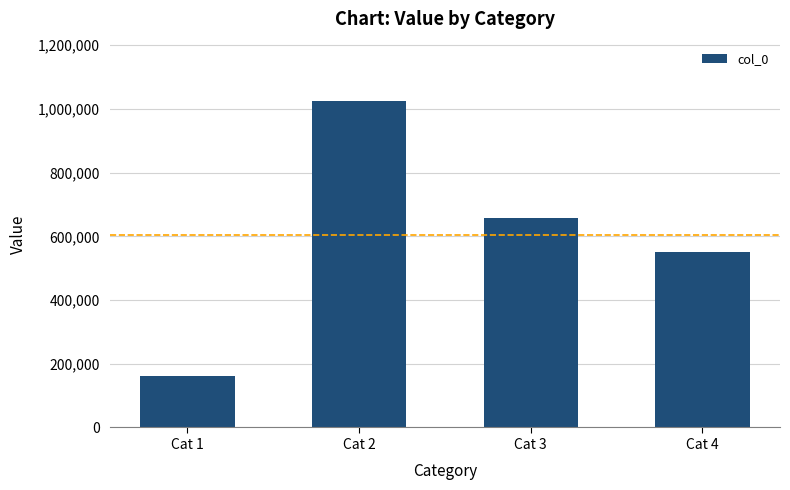

How many categories are shown in the chart?

4